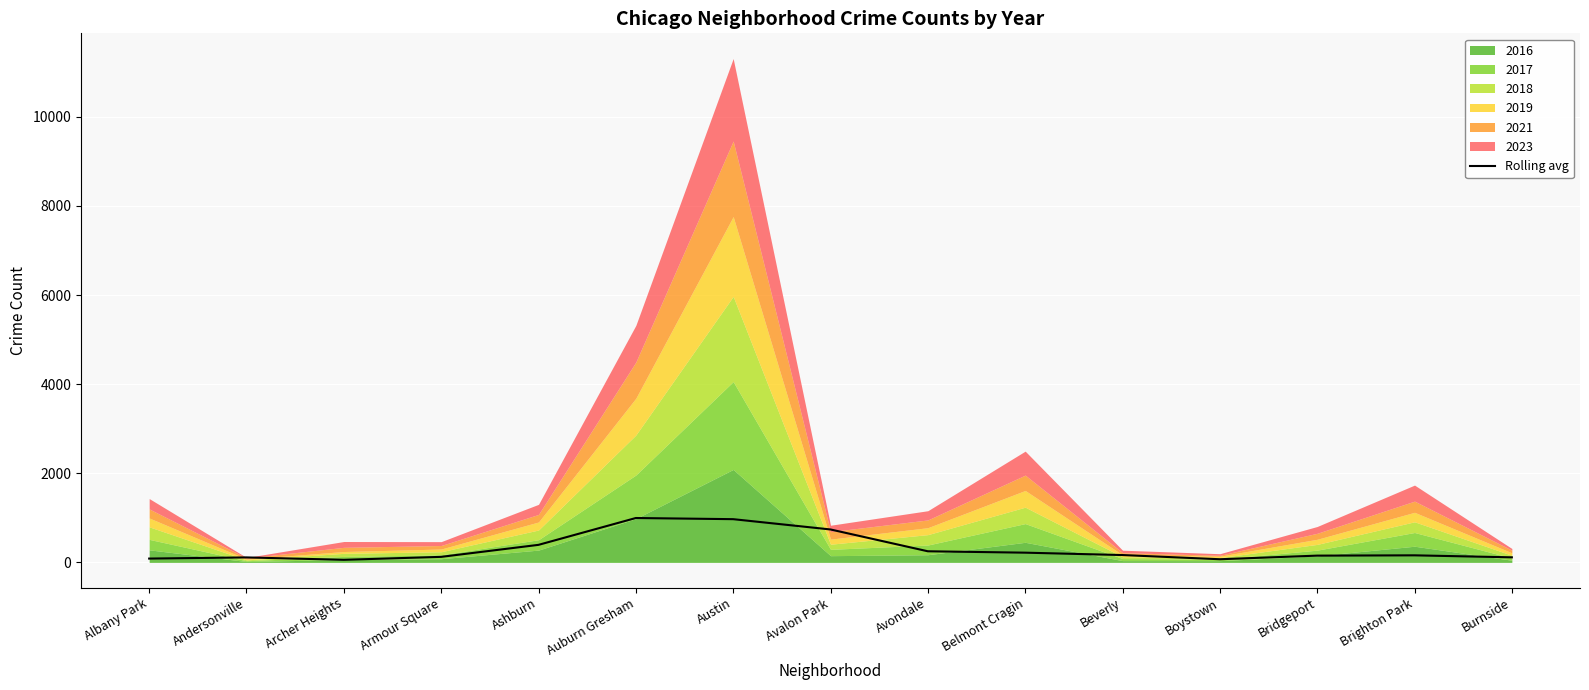

Rank the categories by value from lowest to highest.

Archer Heights, Boystown, Albany Park, Andersonville, Burnside, Armour Square, Bridgeport, Brighton Park, Beverly, Belmont Cragin, Avondale, Ashburn, Avalon Park, Austin, Auburn Gresham